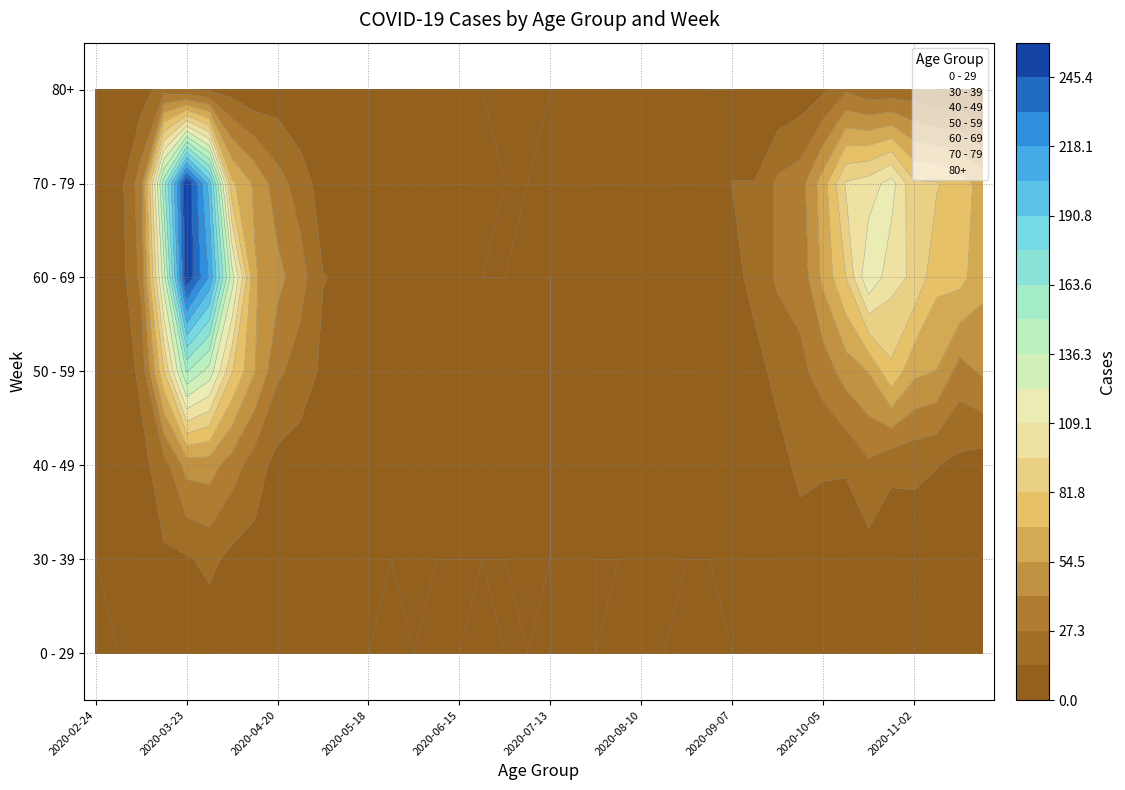

What is the average value of the 0 - 29 series?

2